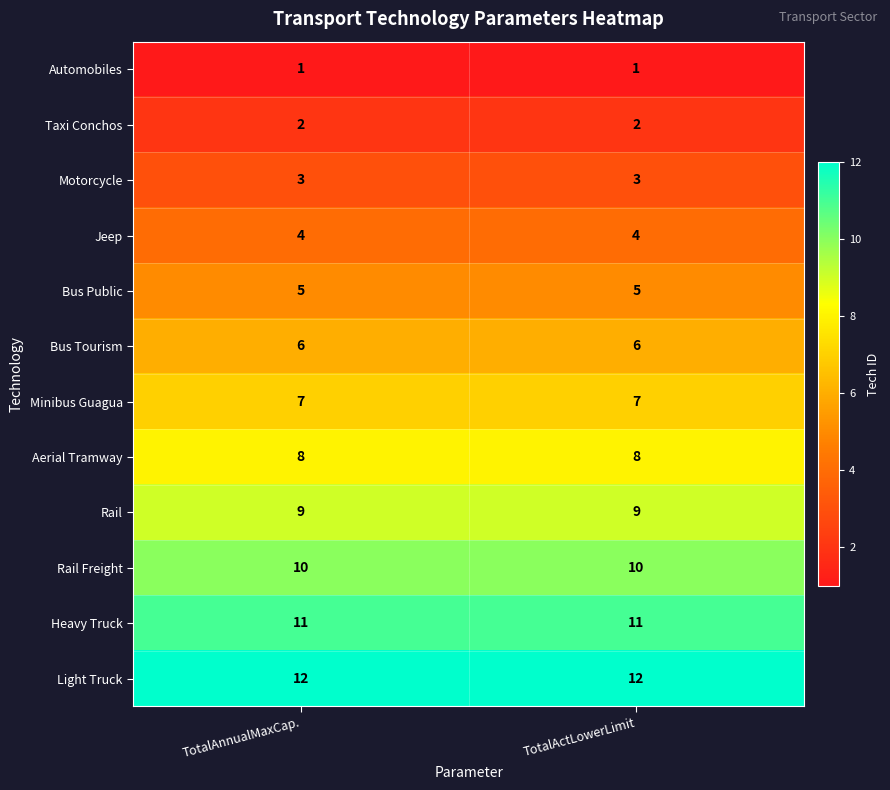

Count the number of categories in the chart.

2